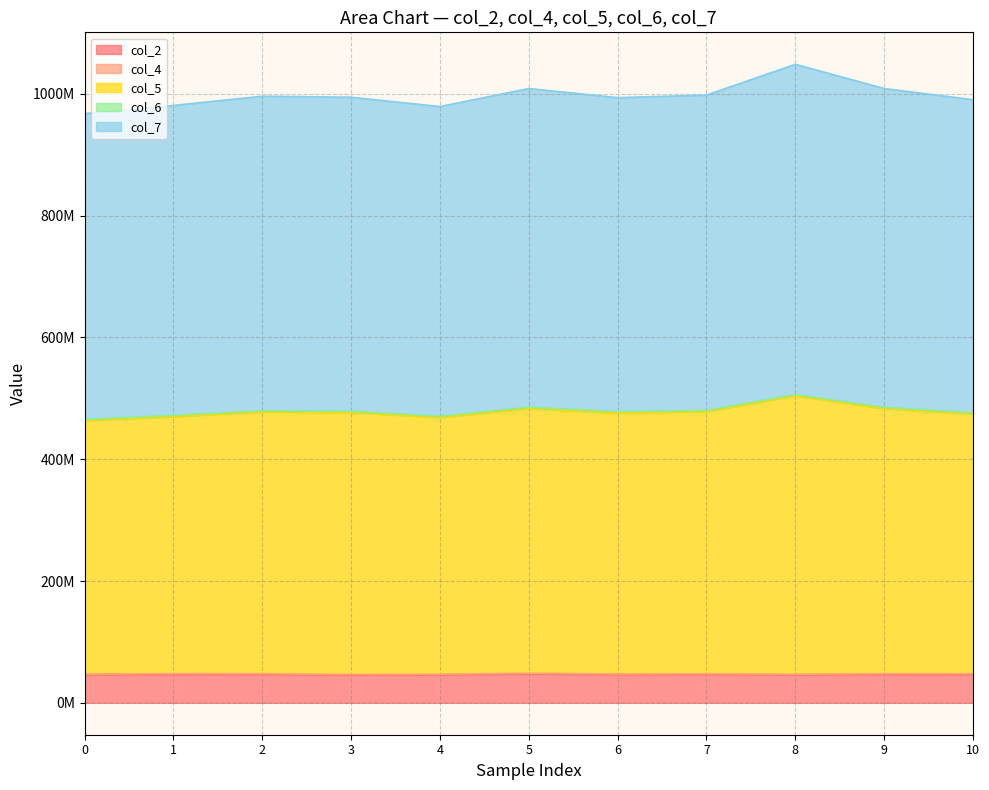

List the labels in order of col_2 value, largest first.

5, 9, 1, 2, 7, 10, 6, 0, 8, 4, 3